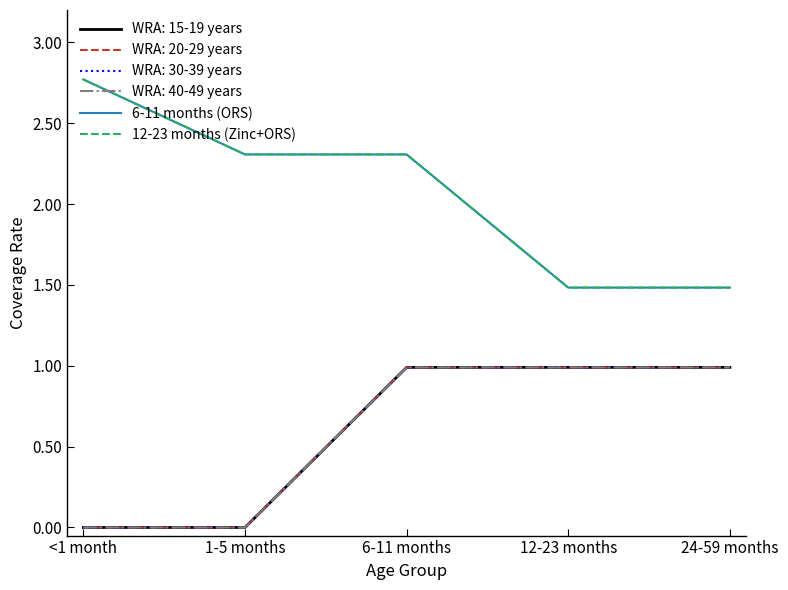

Does the chart display data point markers on the line(s)?

No